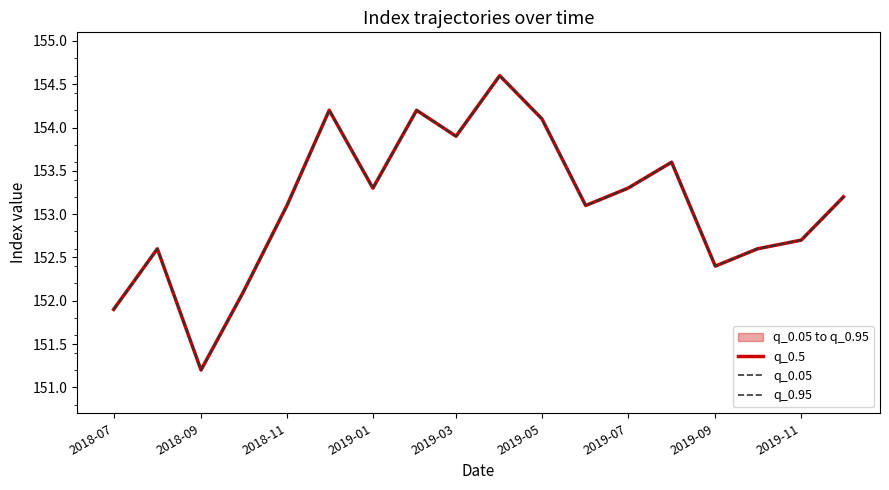

What are all the series names shown in the legend?

q_0.5, q_0.05, q_0.95